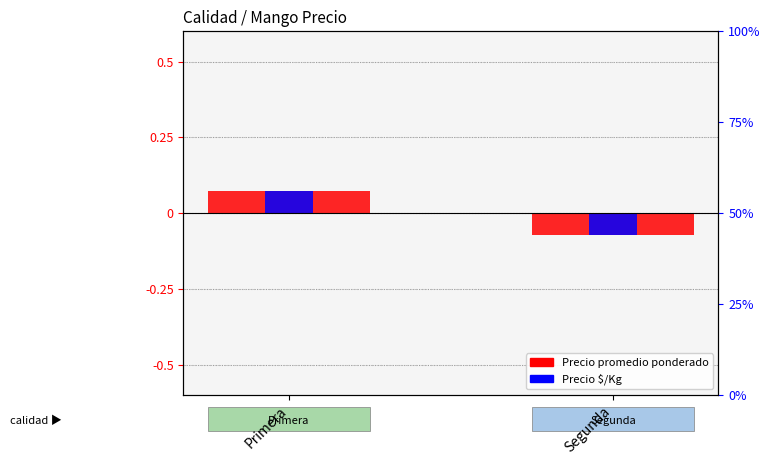

Between Primera and Segunda, which series saw the biggest shift?

Precio $/Kg